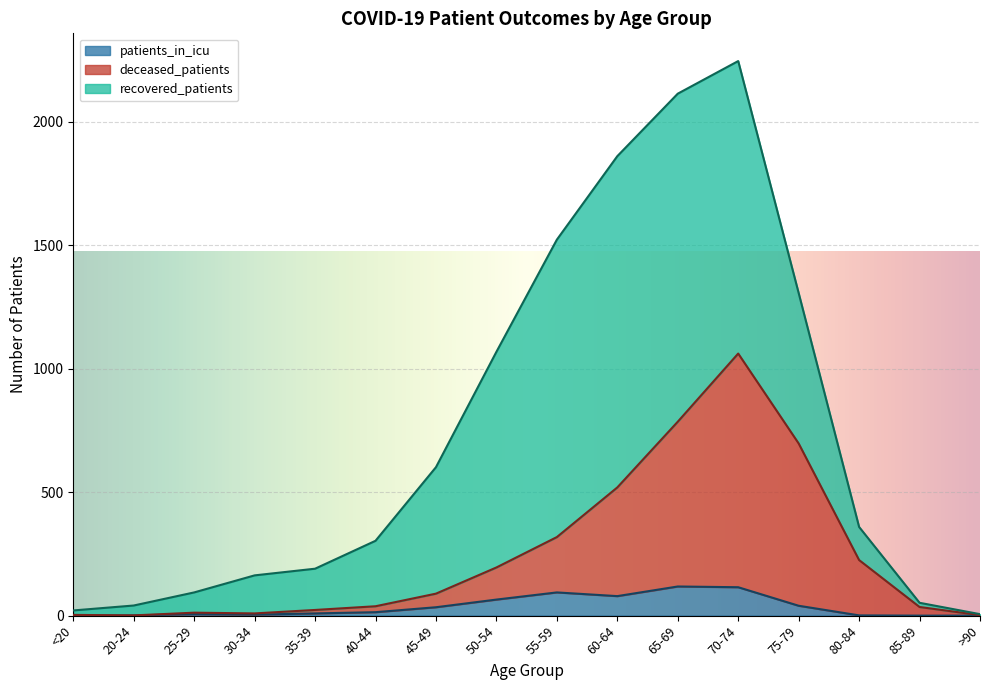

The value of patients_in_icu at 55-59 is 94. True or false?

True